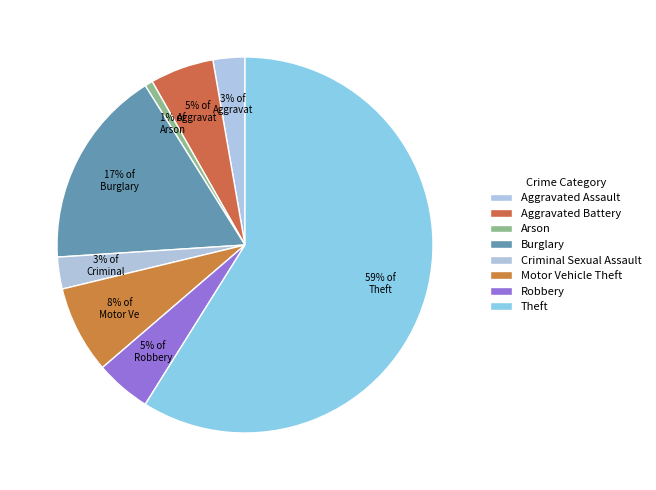

To the nearest percent, what portion does Aggravated Assault represent?

3%